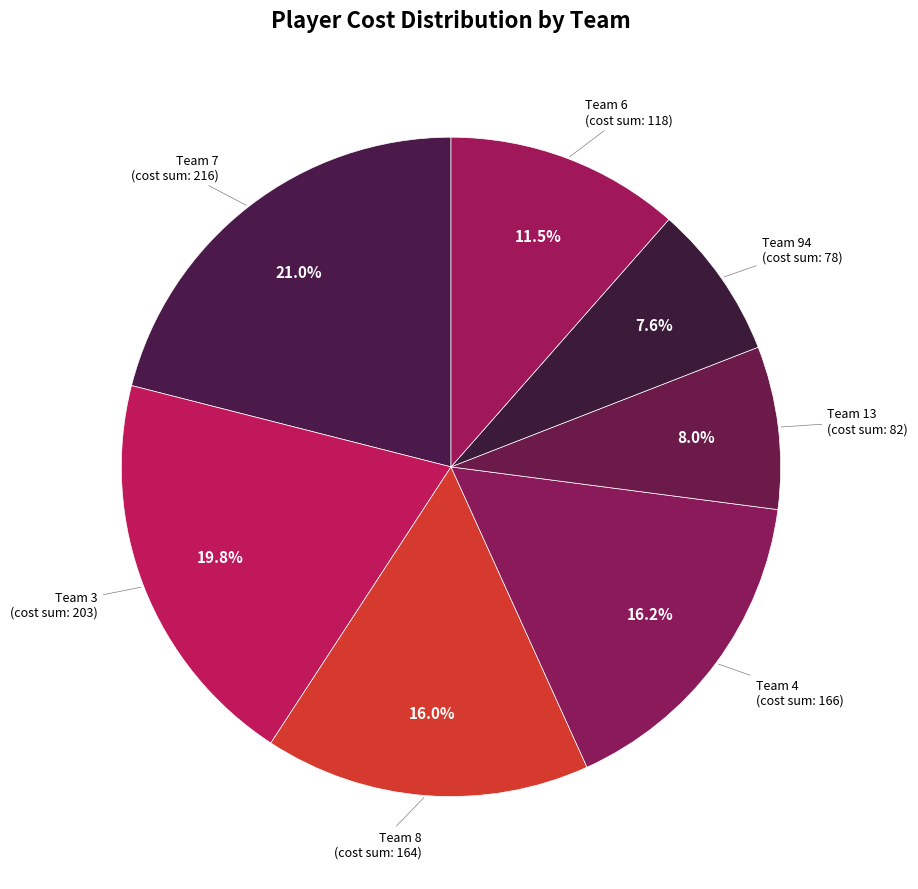

How many segments does this pie chart have?

7